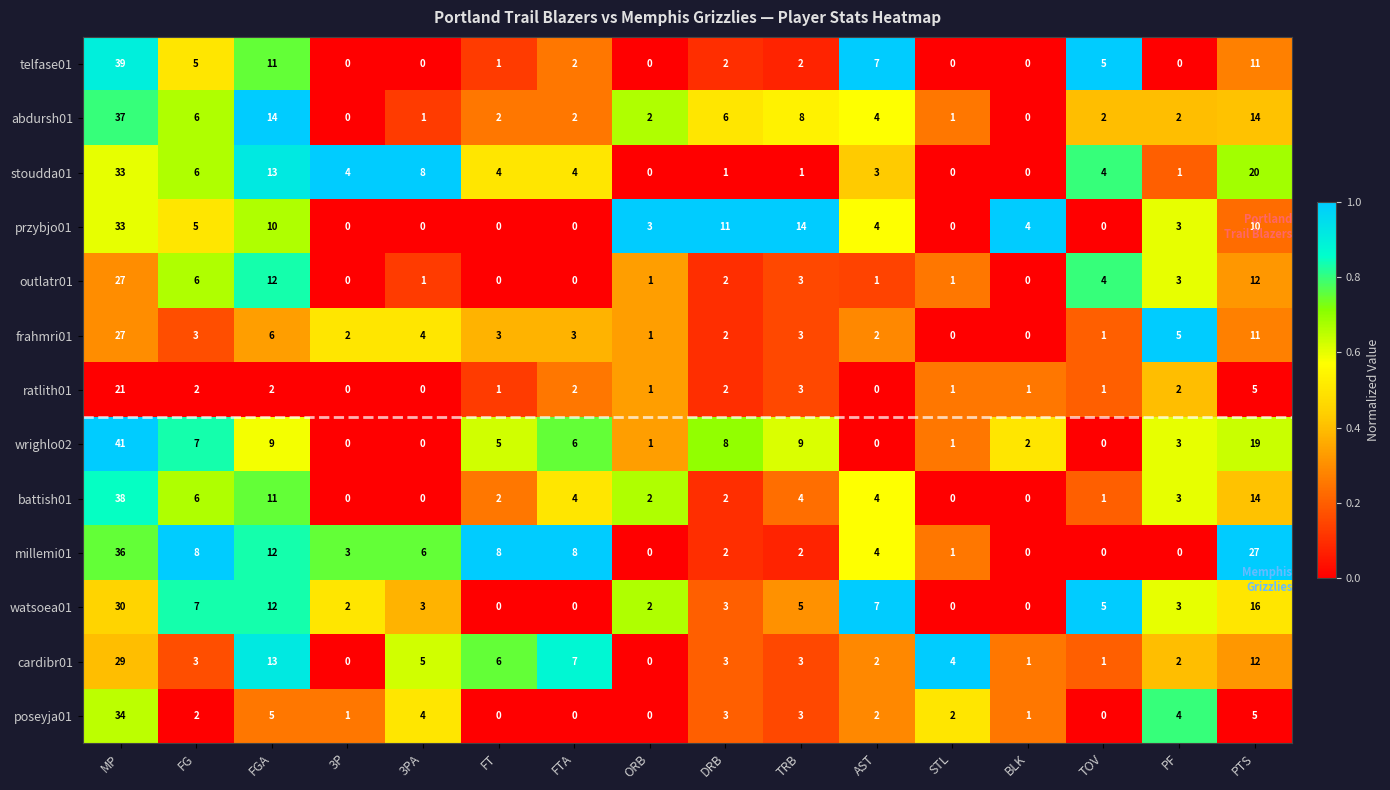

At which category is the sum across all series the highest?

MP